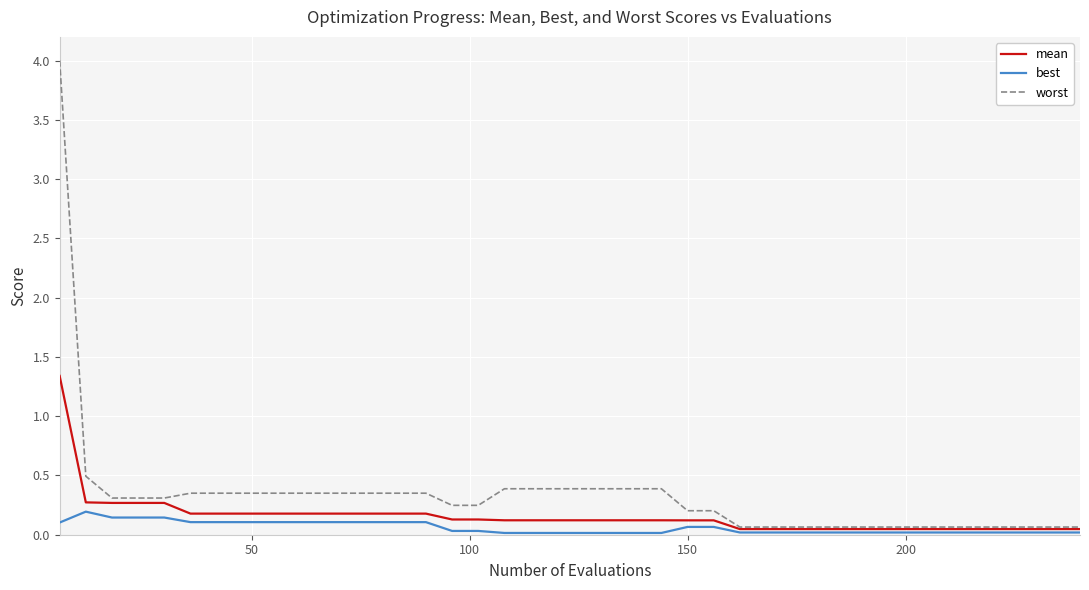

Rank the series by their maximum value, from lowest to highest.

best, mean, worst